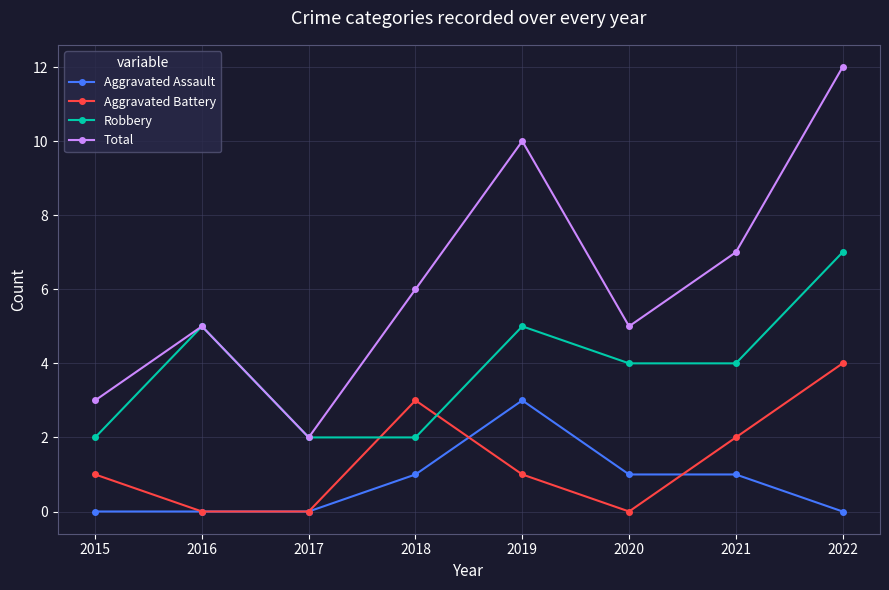

Between 2015 and 2016, which series saw the biggest shift?

Robbery